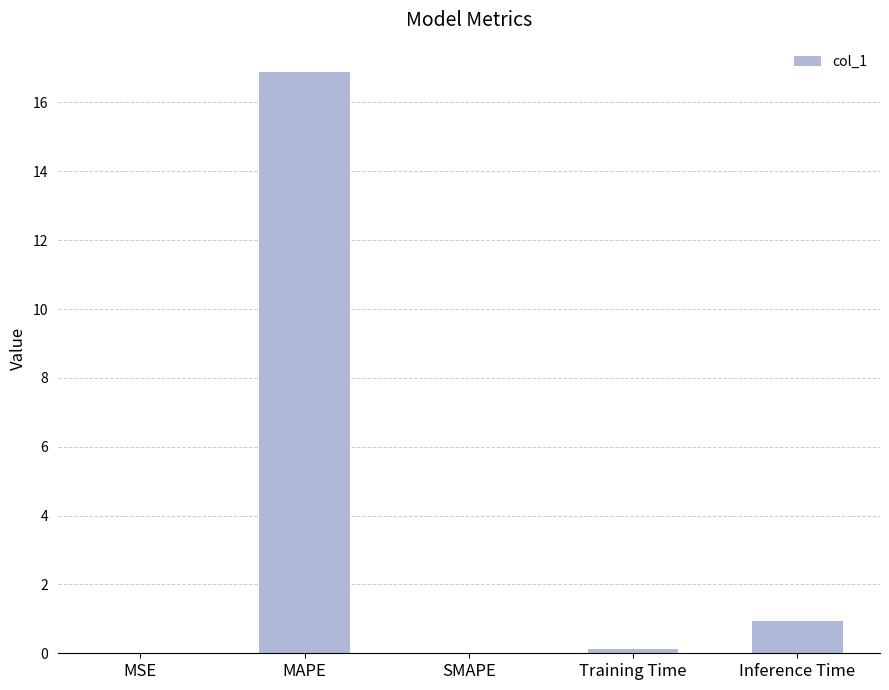

What is the average value?

3.6